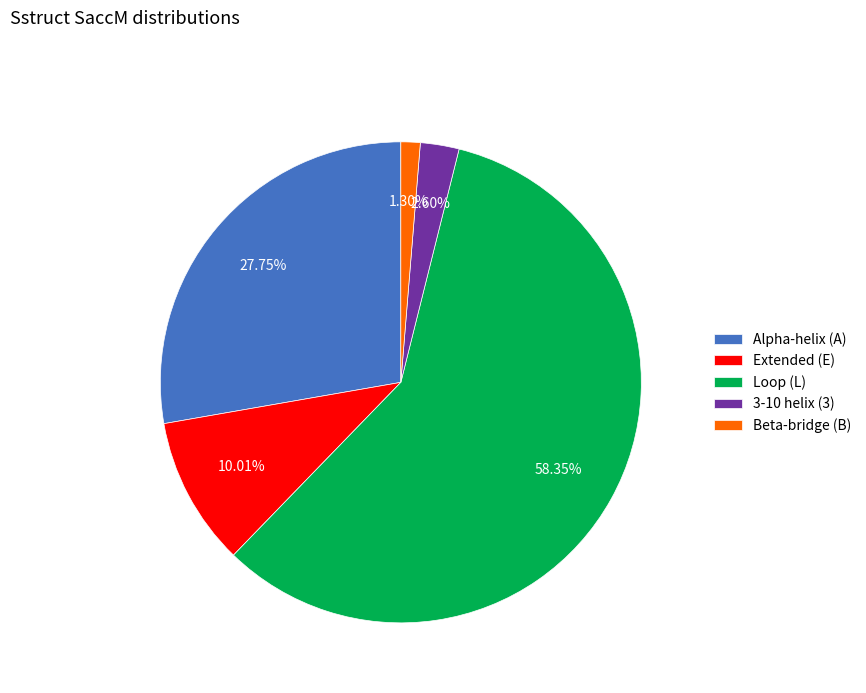

How many slices are in this pie chart?

5